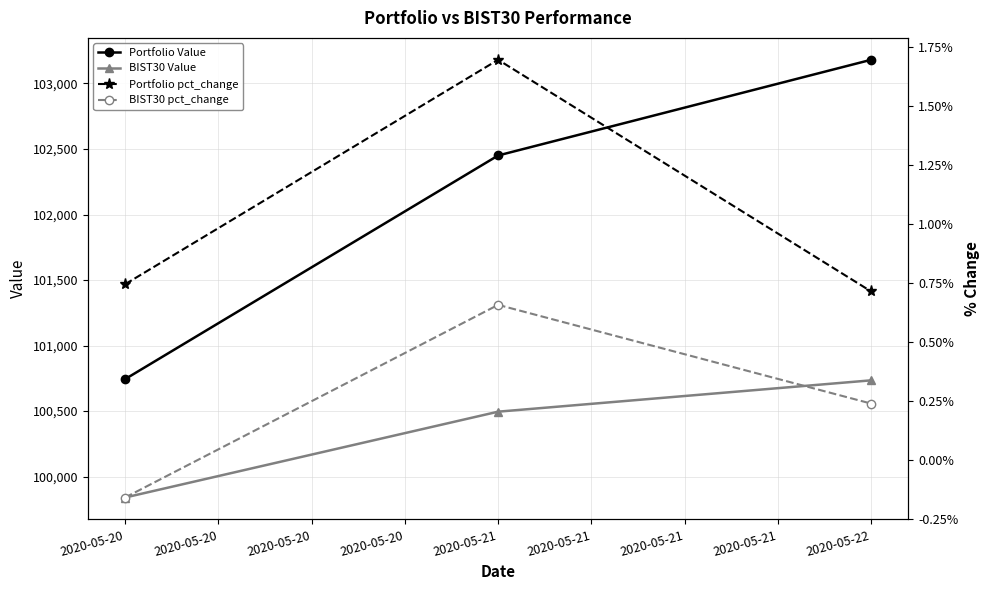

At which label does Portfolio Value reach its peak?

2020-05-22